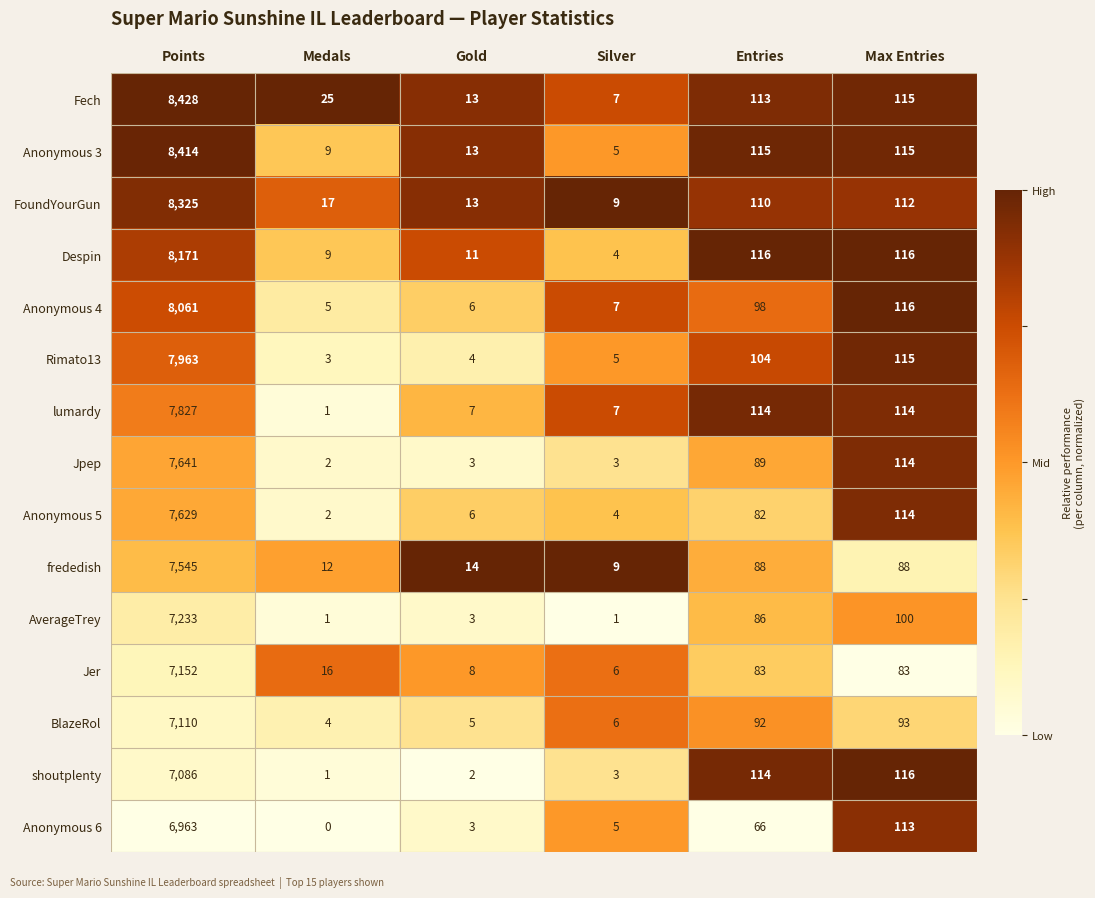

List the series in order of their peak value, lowest first.

Anonymous 6, shoutplenty, BlazeRol, Jer, AverageTrey, frededish, Anonymous 5, Jpep, lumardy, Rimato13, Anonymous 4, Despin, FoundYourGun, Anonymous 3, Fech